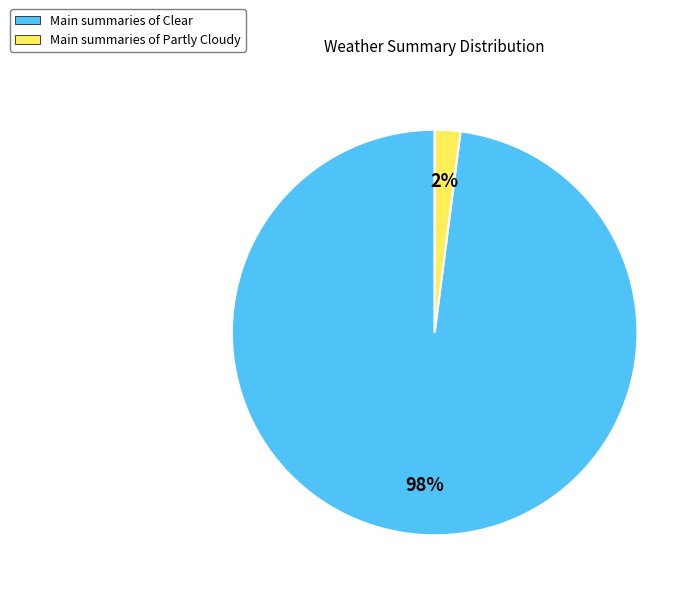

Between Main summaries of Clear and Main summaries of Partly Cloudy, which is larger?

Main summaries of Clear